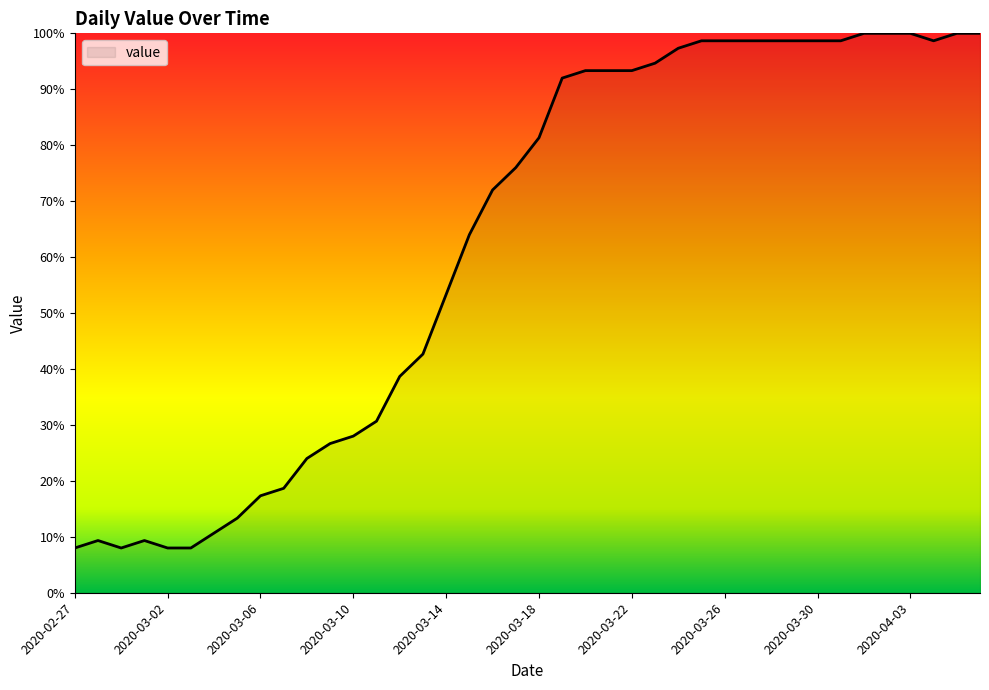

What is the greatest value displayed?

100.0